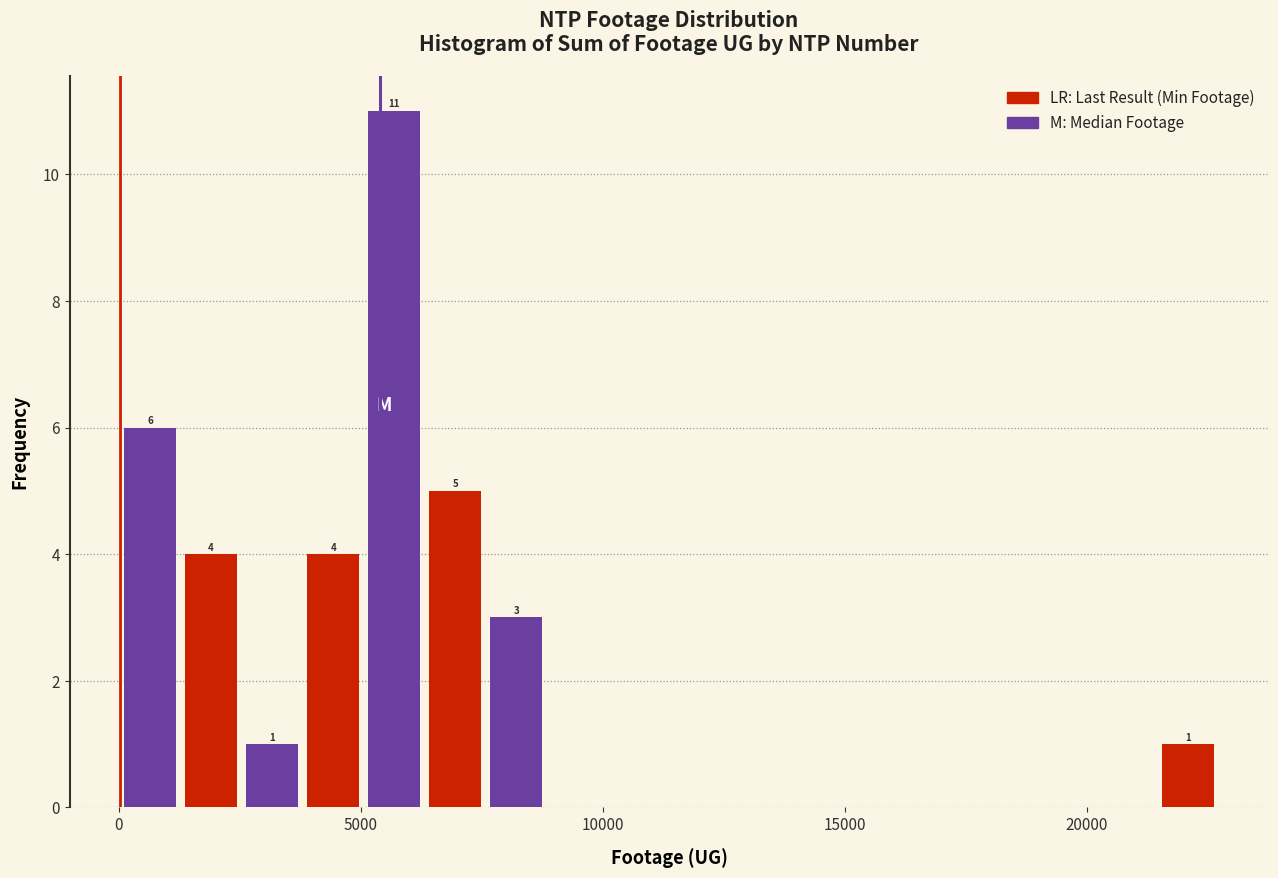

Read against the x-axis, roughly where is the centre of the tallest bar?

5500